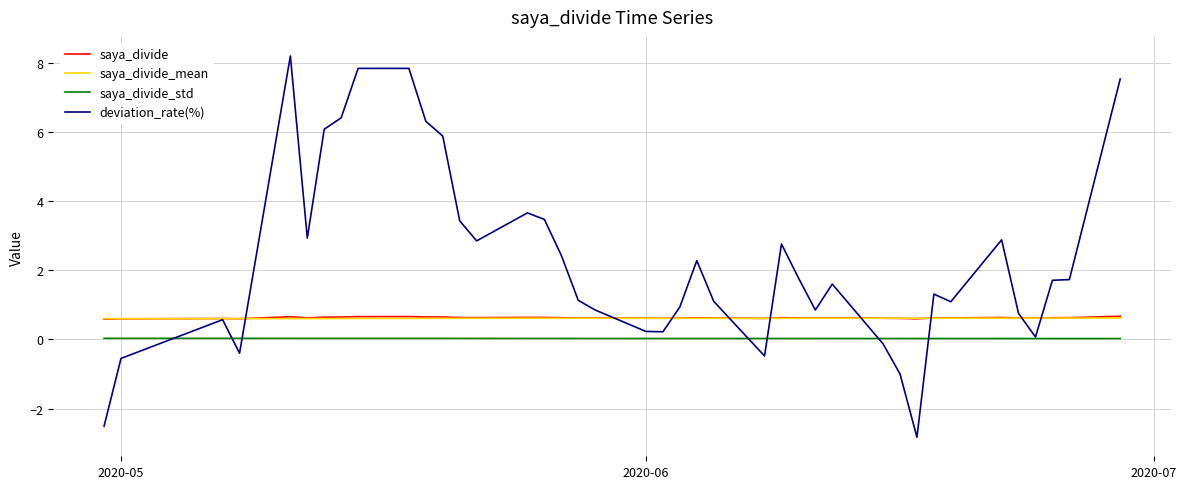

True or false: deviation_rate(%) and saya_divide_std intersect in this chart.

True